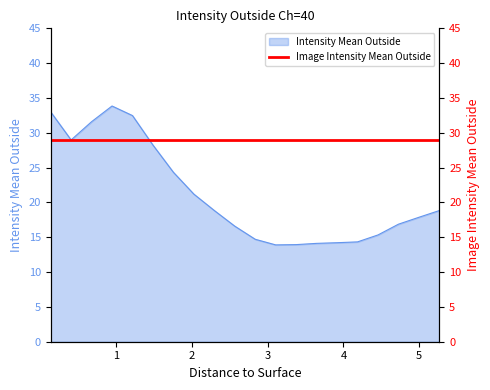

What is the average value?

21.2